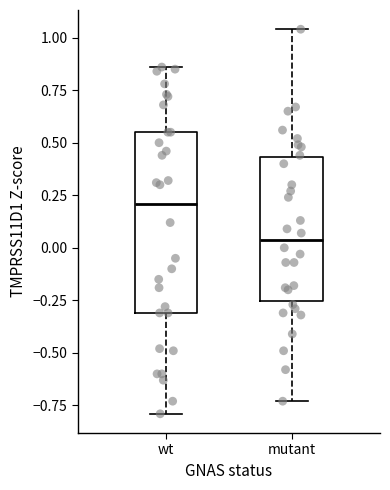

Where does the upper whisker of the box for wt end on the y-axis? The values are not printed on the chart, so give them approximately, as read against the axis.

0.85